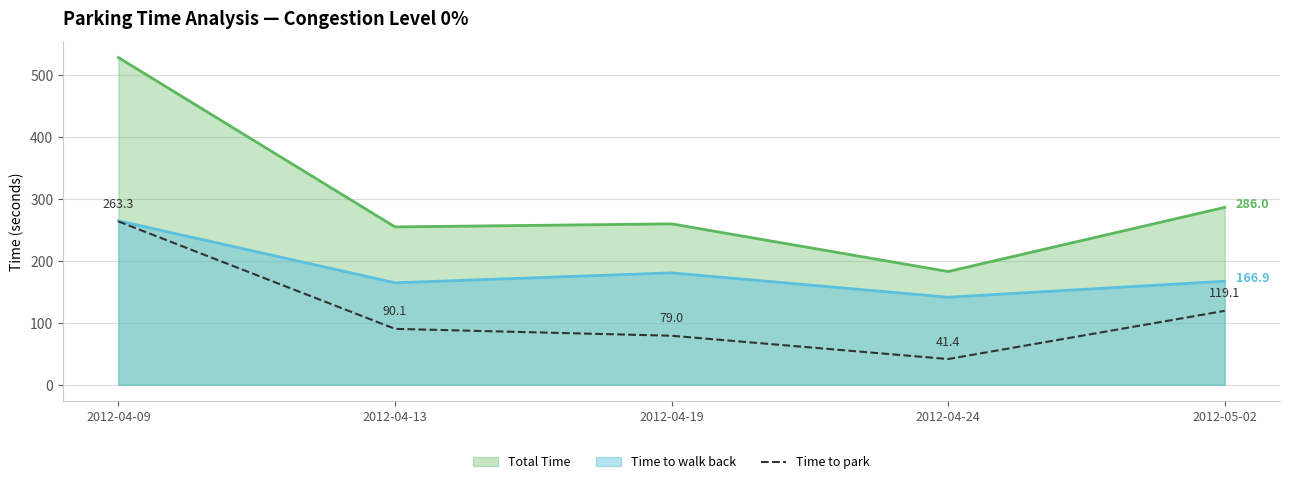

Rank the categories by value from lowest to highest.

2012-04-24, 2012-04-19, 2012-04-13, 2012-05-02, 2012-04-09